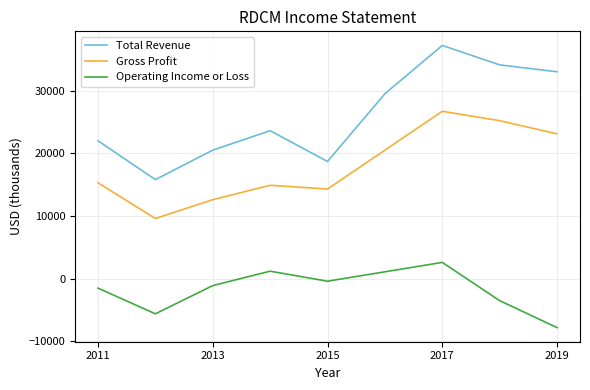

Which series has the largest range (max minus min)?

Total Revenue